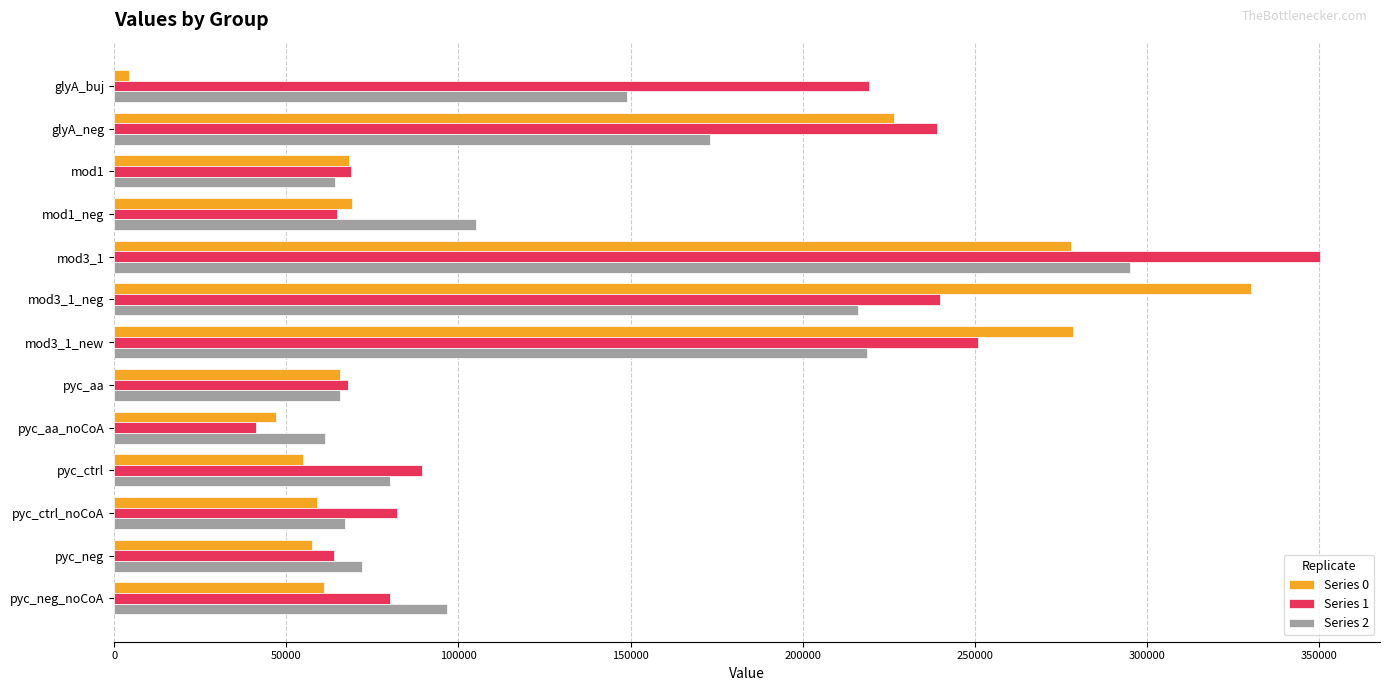

Rank the series by their average value, from lowest to highest.

Series 0, Series 2, Series 1